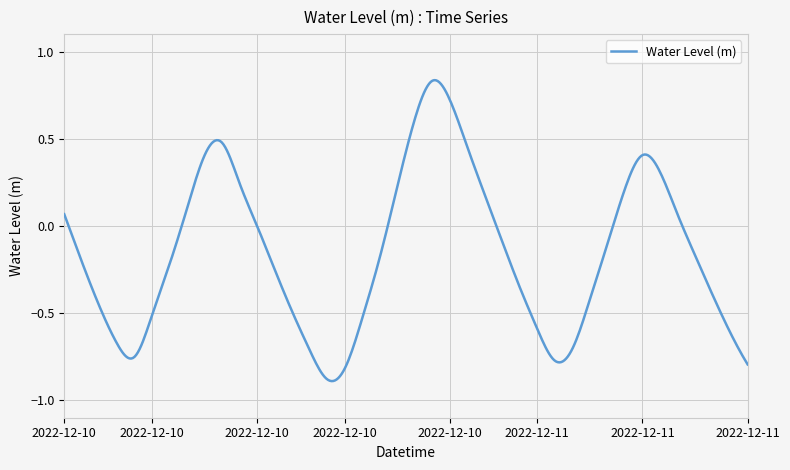

What is the difference between the maximum and minimum values?

1.7